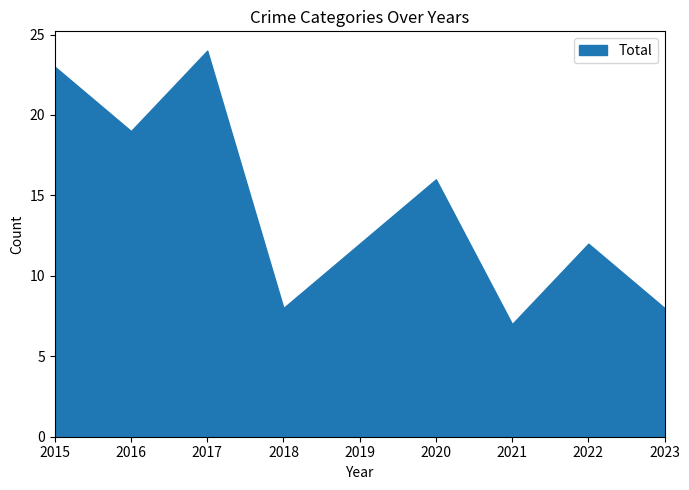

What is the smallest value displayed?

7